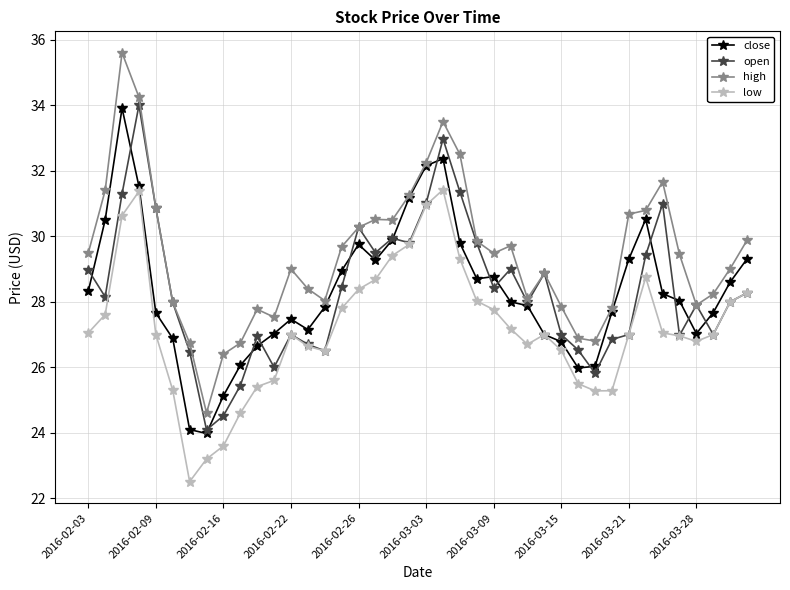

True or false: high has more than 2 points higher than both neighbors.

True